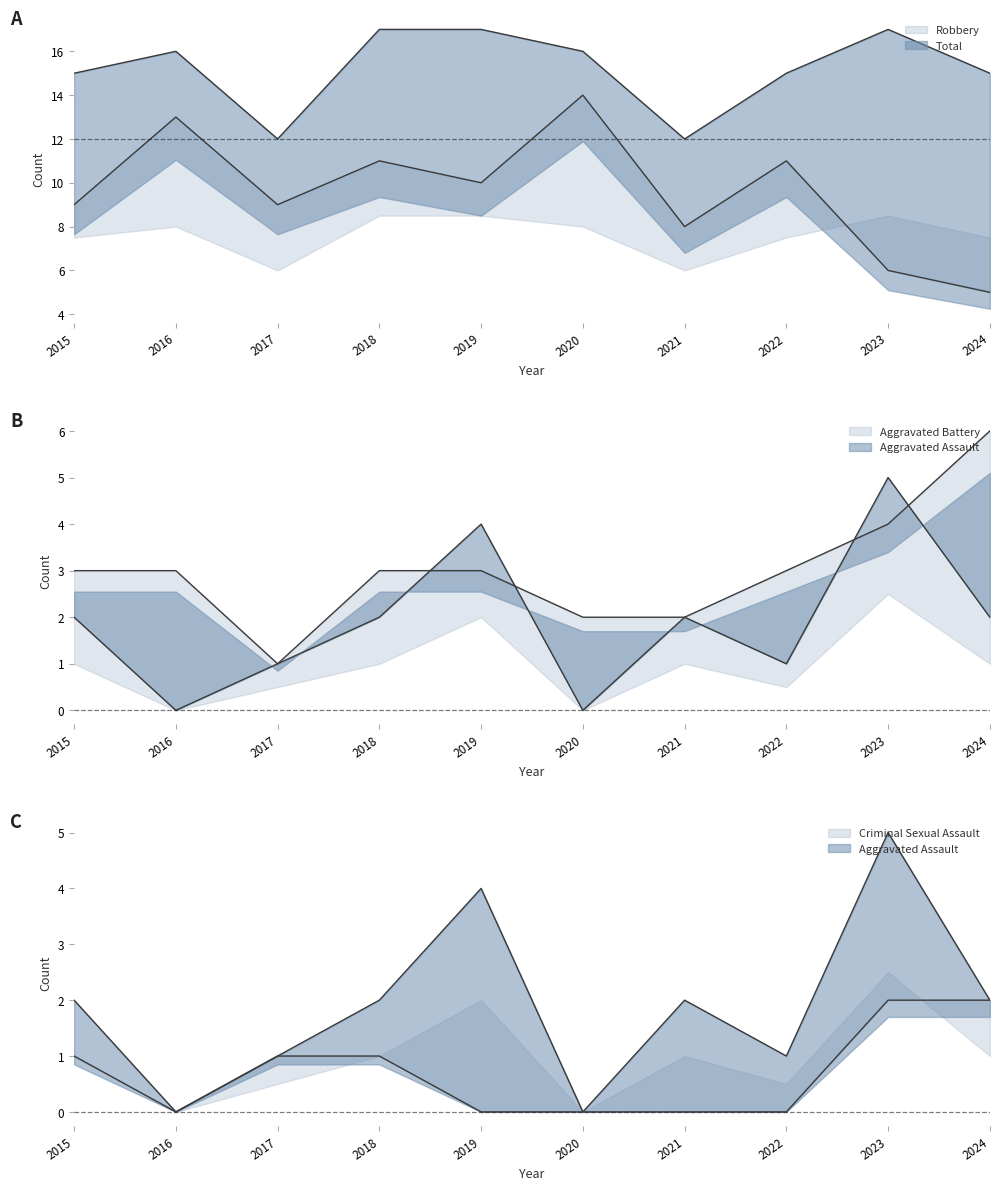

Is it true that Aggravated Battery equals 1 at 2017?

False